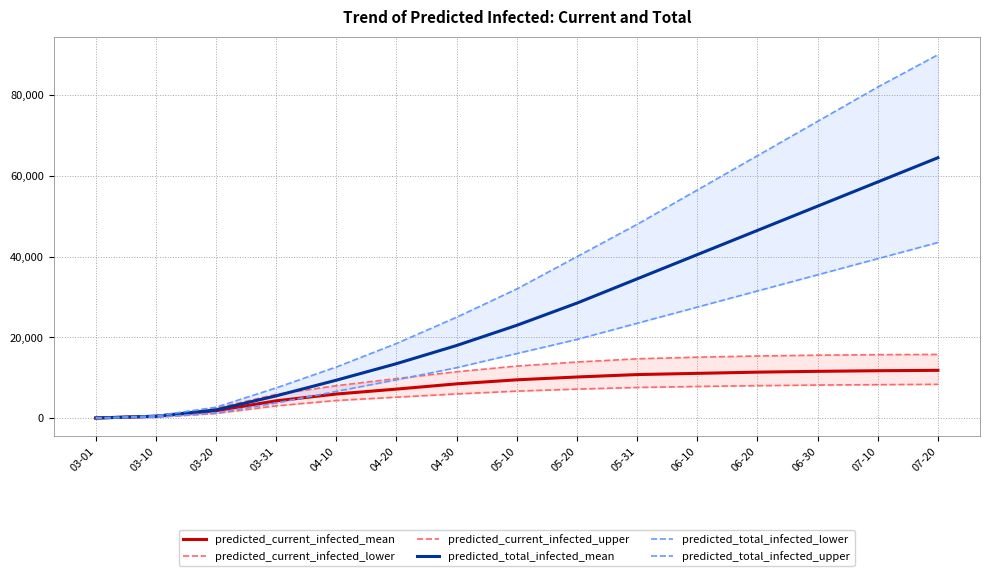

The value of predicted_current_infected_mean at 05-31 is 5132. True or false?

False